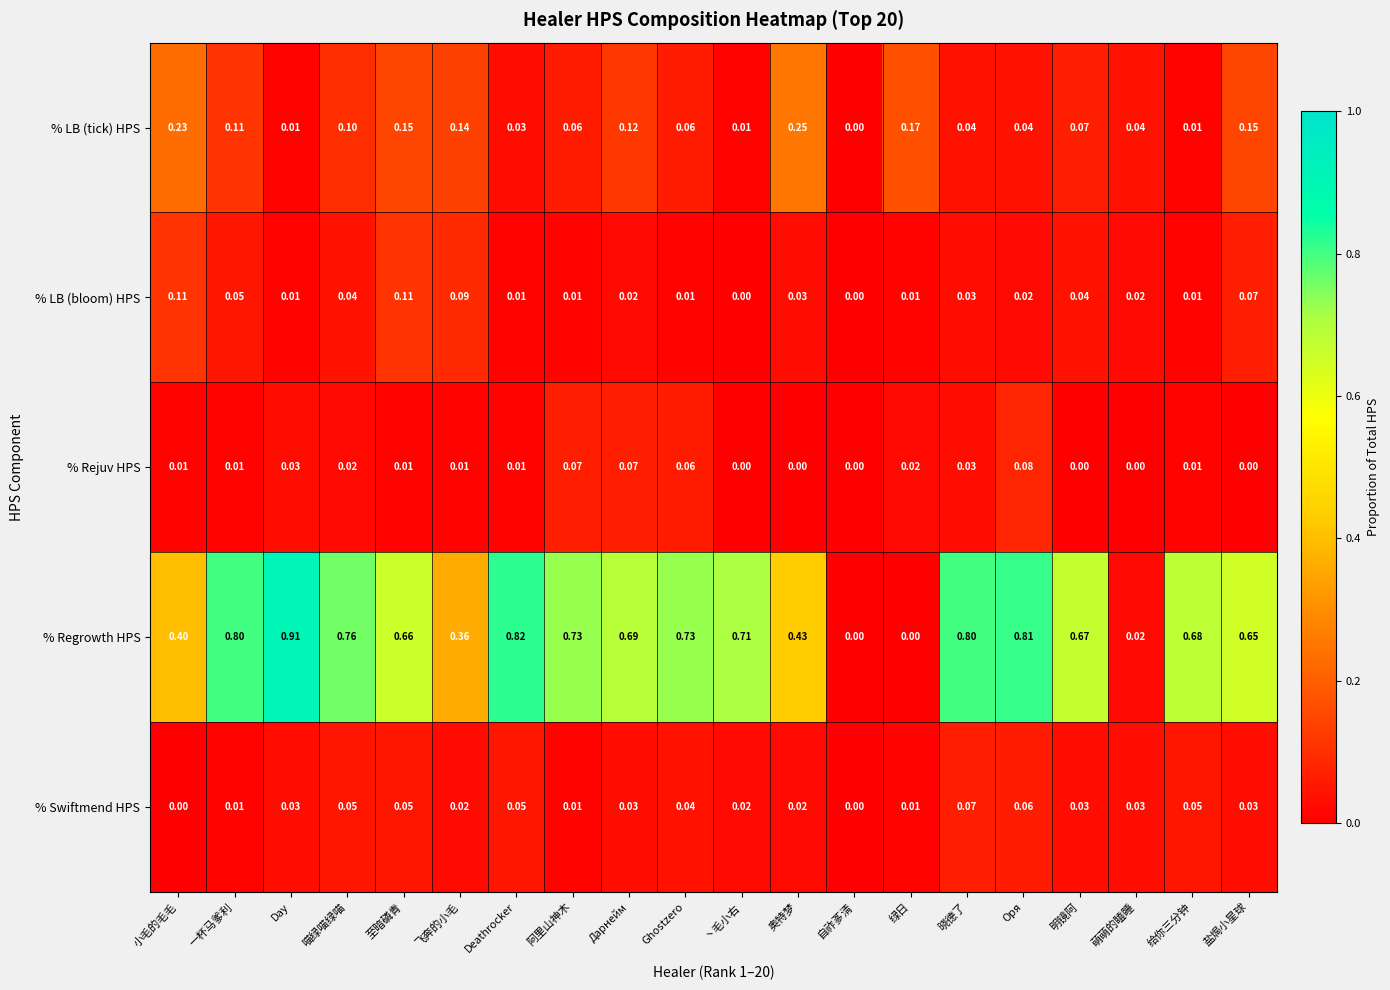

Which series has the largest total across all categories?

% Regrowth HPS